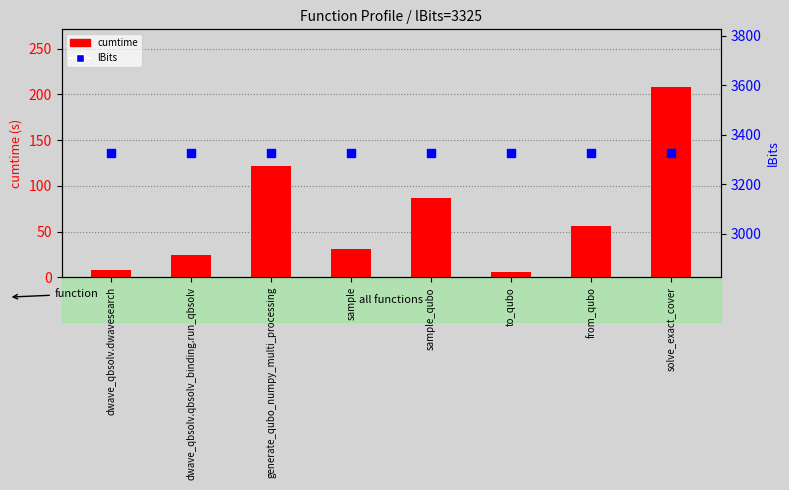

At which category is the sum across all series the highest?

solve_exact_cover